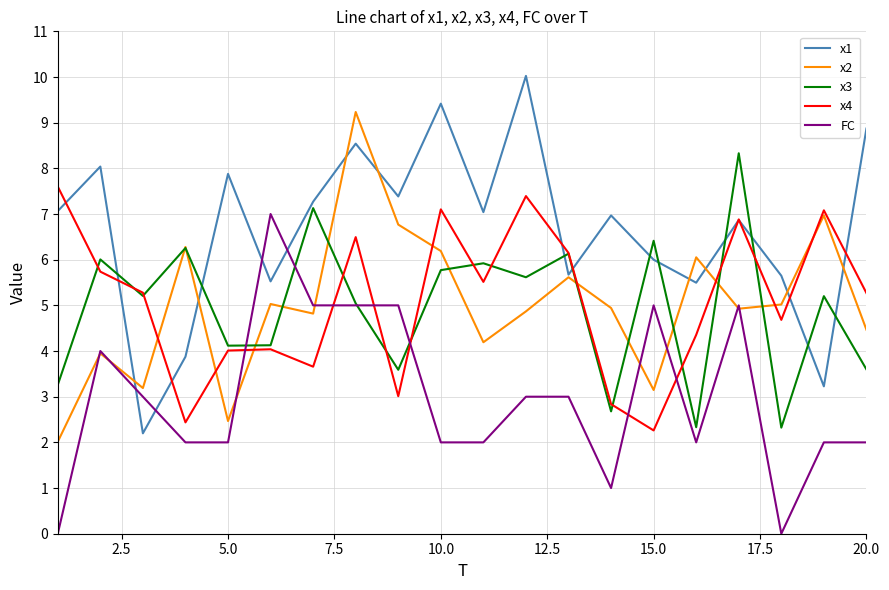

What are all the series names shown in the legend?

x1, x2, x3, x4, FC